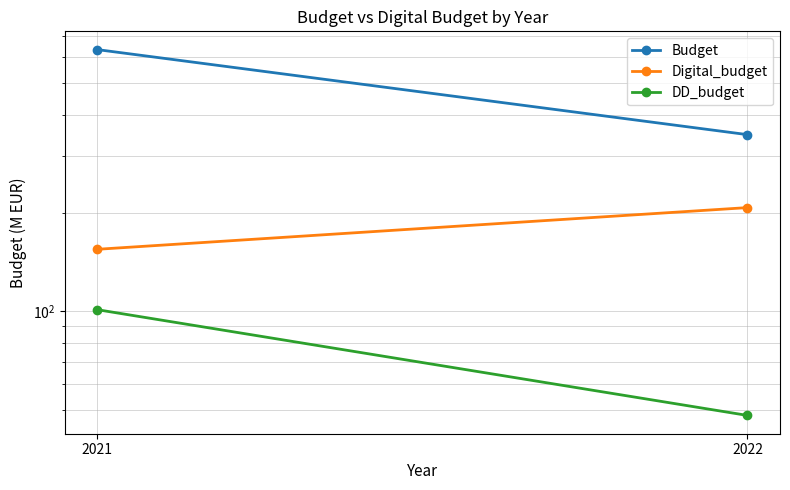

The DD_budget series shows 75.7 at 2022. True or false?

False